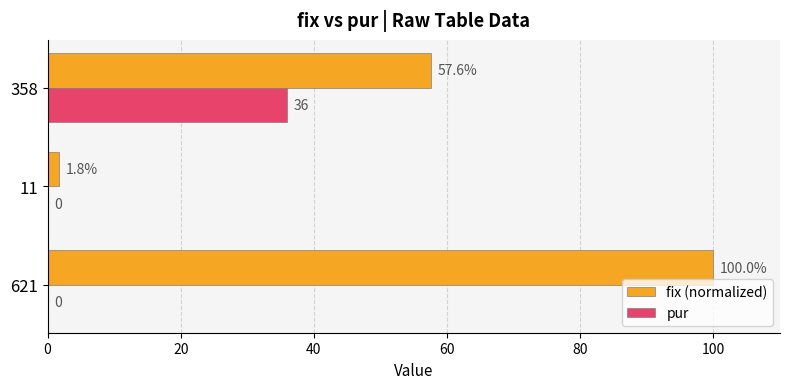

The fix (normalized) series shows 57.6 at 358. True or false?

True